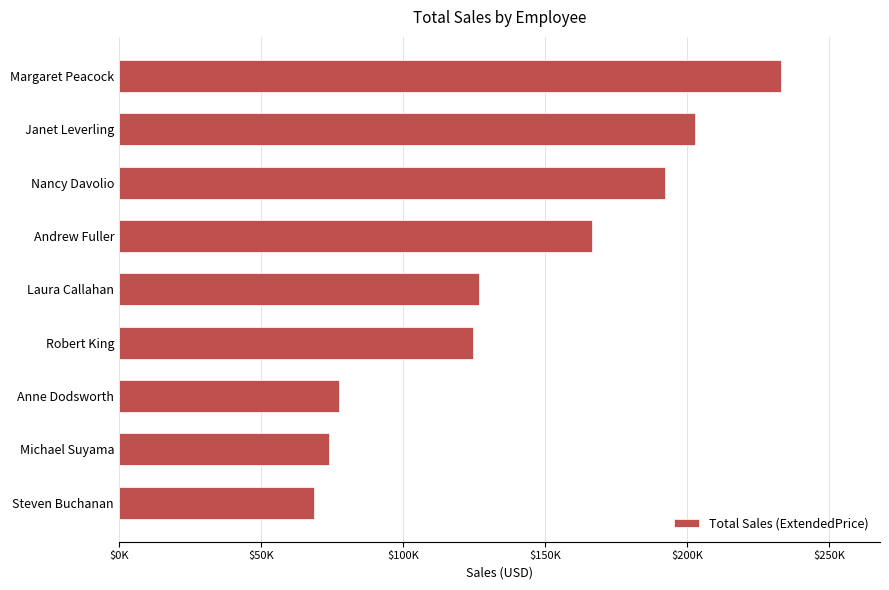

Are the bars grouped side by side (vs. stacked)?

No